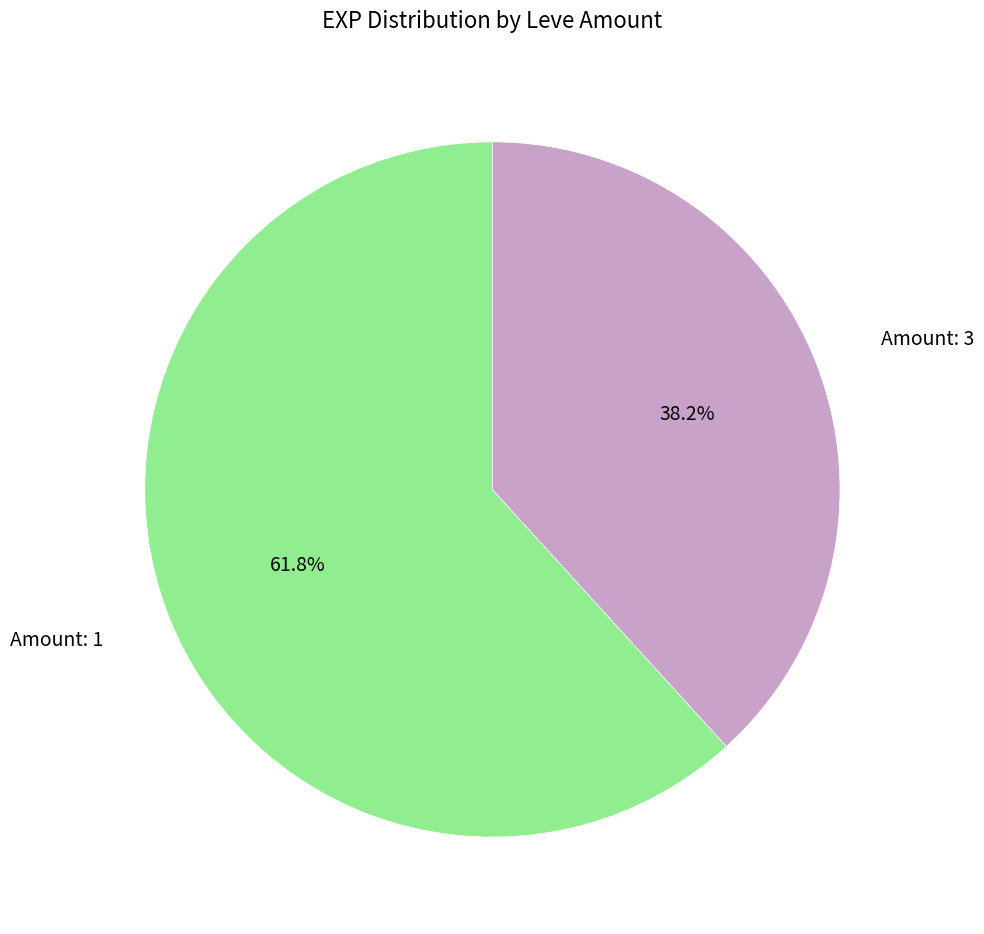

How many segments does this pie chart have?

2